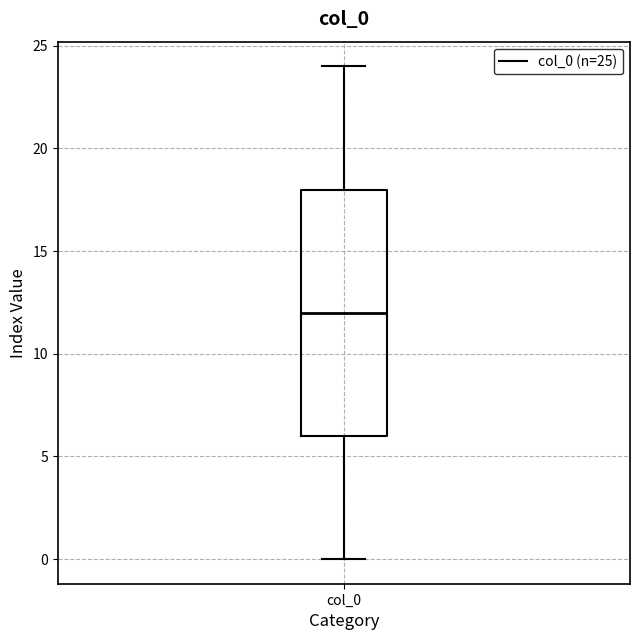

Where does the lower whisker of the box for col_0 end on the y-axis? The values are not printed on the chart, so give them approximately, as read against the axis.

0